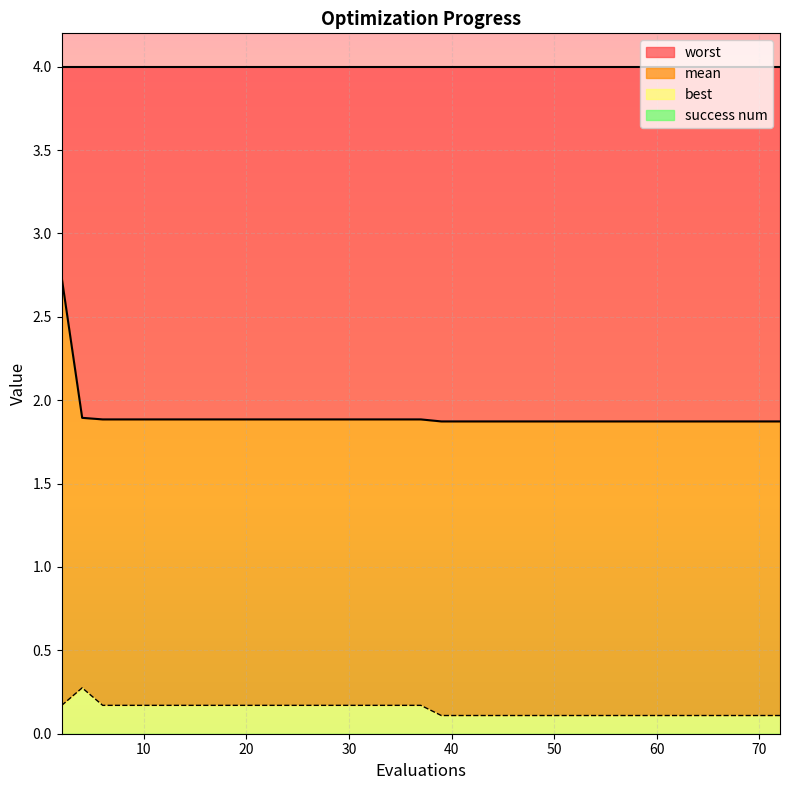

In best, how many points are higher than both neighbors (excluding endpoints)?

1